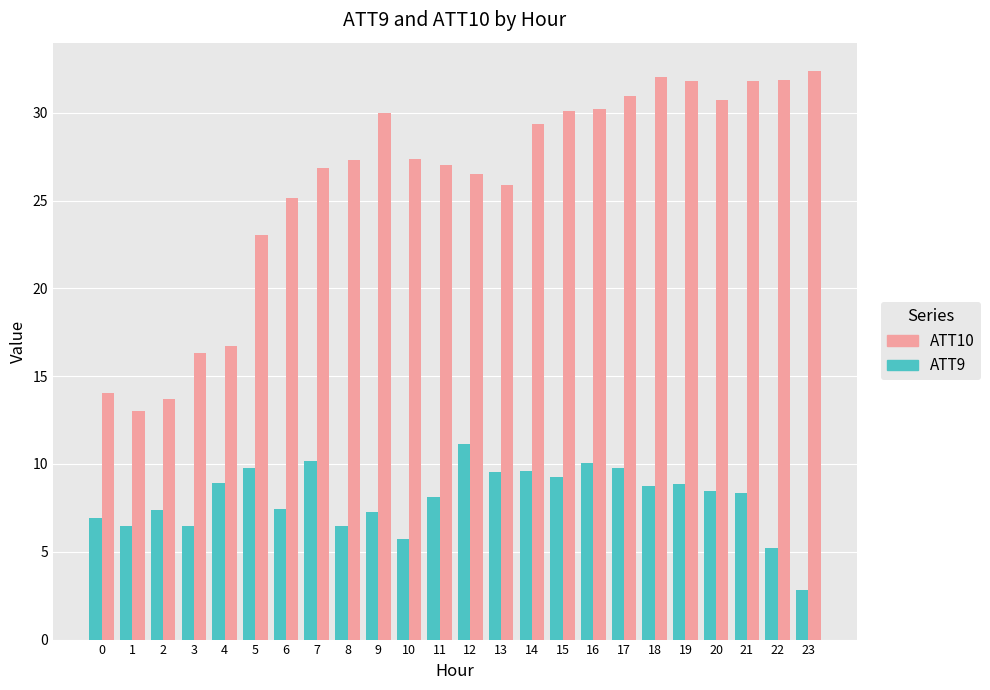

Which series has the largest range (max minus min)?

ATT10